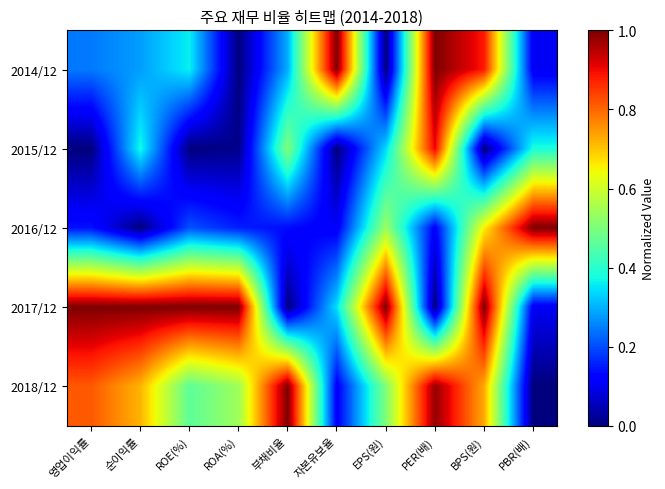

Reading left to right, transcribe all the data shown in this chart.

2014/12: 영업이익률=0.2	순이익률=0.3	ROE(%)=0.4	ROA(%)=0.0	부채비율=0.3	자본유보율=1.0	EPS(원)=0.0	PER(배)=1.0	BPS(원)=0.9	PBR(배)=0.1
2015/12: 영업이익률=0.0	순이익률=0.4	ROE(%)=0.0	ROA(%)=0.0	부채비율=0.5	자본유보율=0.0	EPS(원)=0.3	PER(배)=0.9	BPS(원)=0.0	PBR(배)=0.4
2016/12: 영업이익률=0.1	순이익률=0.0	ROE(%)=0.2	ROA(%)=0.2	부채비율=0.1	자본유보율=0.1	EPS(원)=0.5	PER(배)=0.1	BPS(원)=0.7	PBR(배)=1.0
2017/12: 영업이익률=1.0	순이익률=1.0	ROE(%)=1.0	ROA(%)=1.0	부채비율=0.0	자본유보율=0.3	EPS(원)=1.0	PER(배)=0.0	BPS(원)=1.0	PBR(배)=0.1
2018/12: 영업이익률=0.8	순이익률=0.7	ROE(%)=0.5	ROA(%)=0.5	부채비율=1.0	자본유보율=0.1	EPS(원)=0.5	PER(배)=1.0	BPS(원)=0.7	PBR(배)=0.0